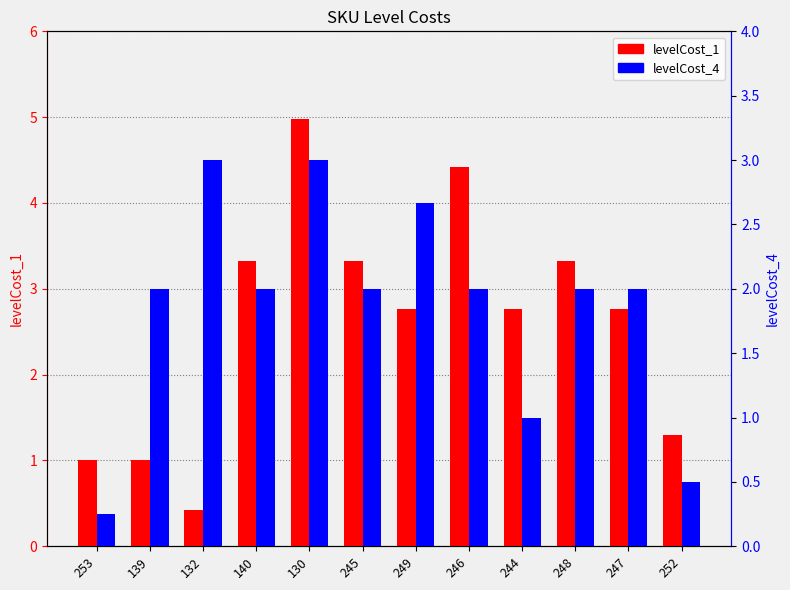

What is the label of the 1st bar from the right?

252